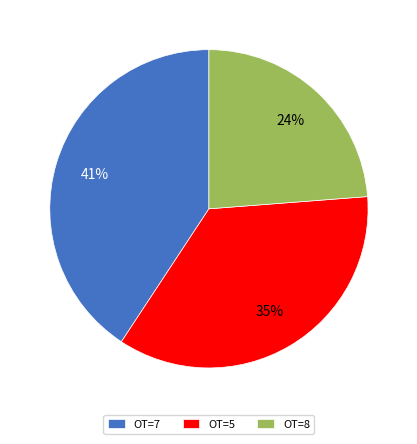

Which has a higher value, OT=7 or OT=5?

OT=7